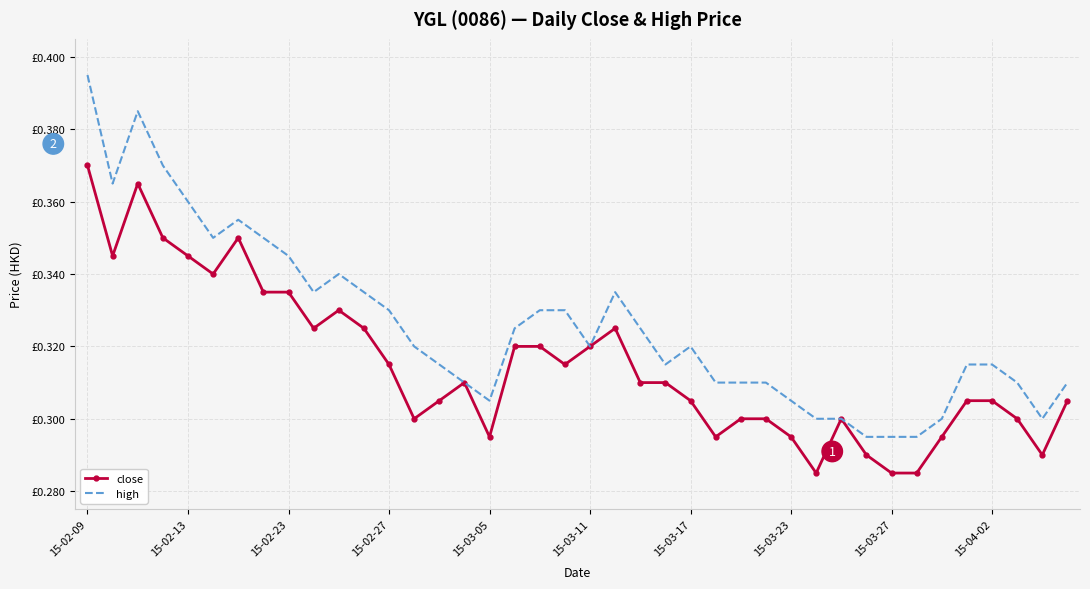

What are all the series names shown in the legend?

close, high